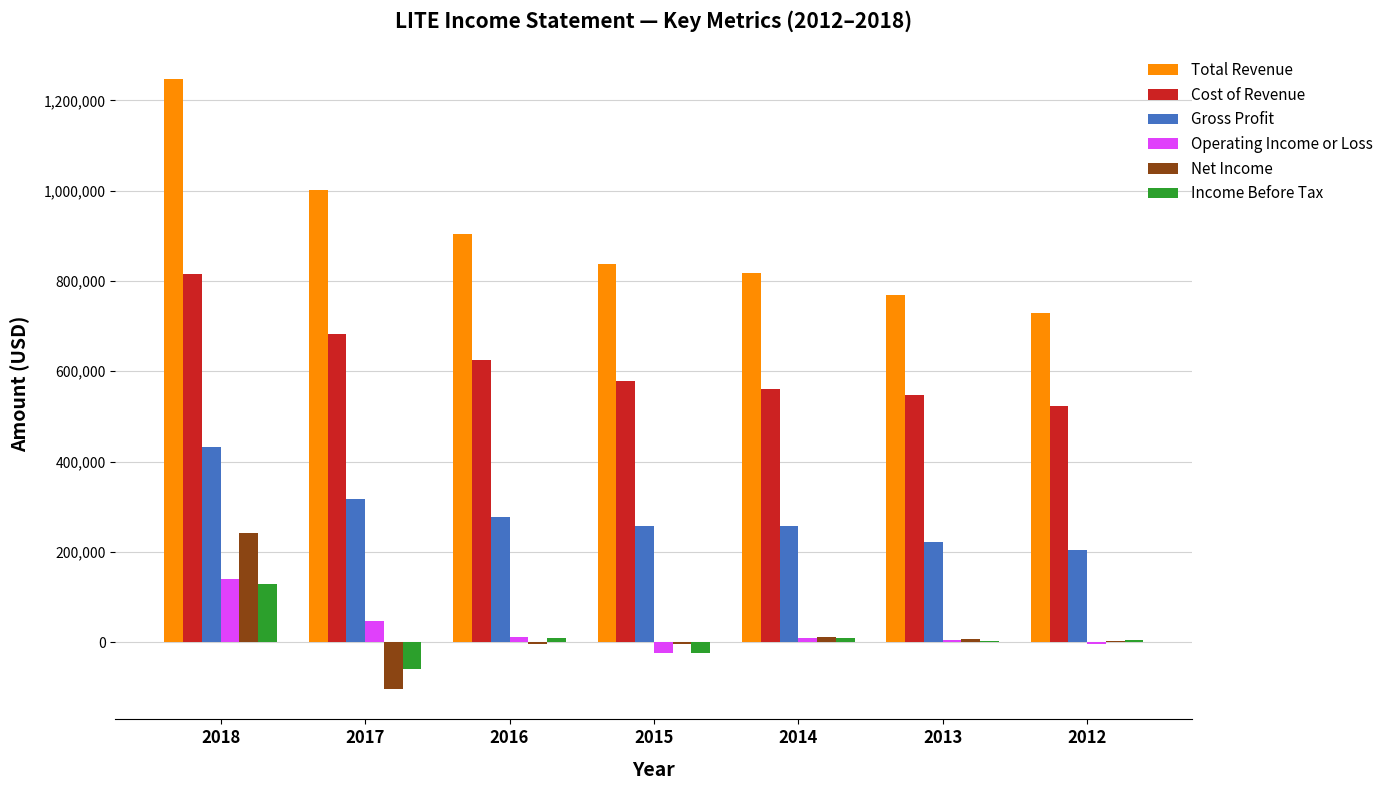

What is the total value across all series at 2014?

1665000